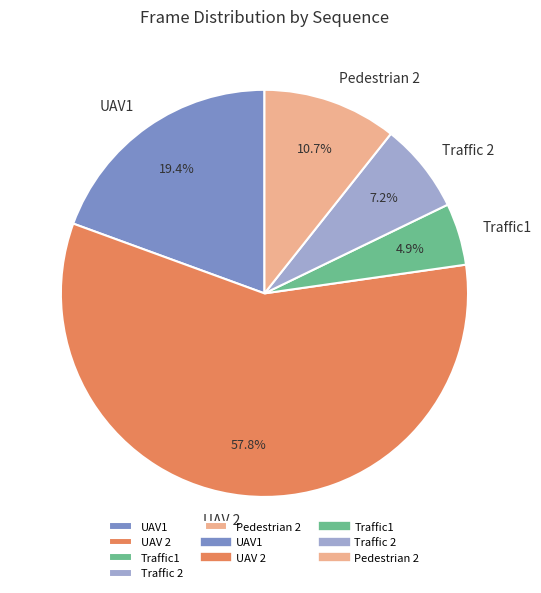

To the nearest percent, what is the average slice percentage?

20%